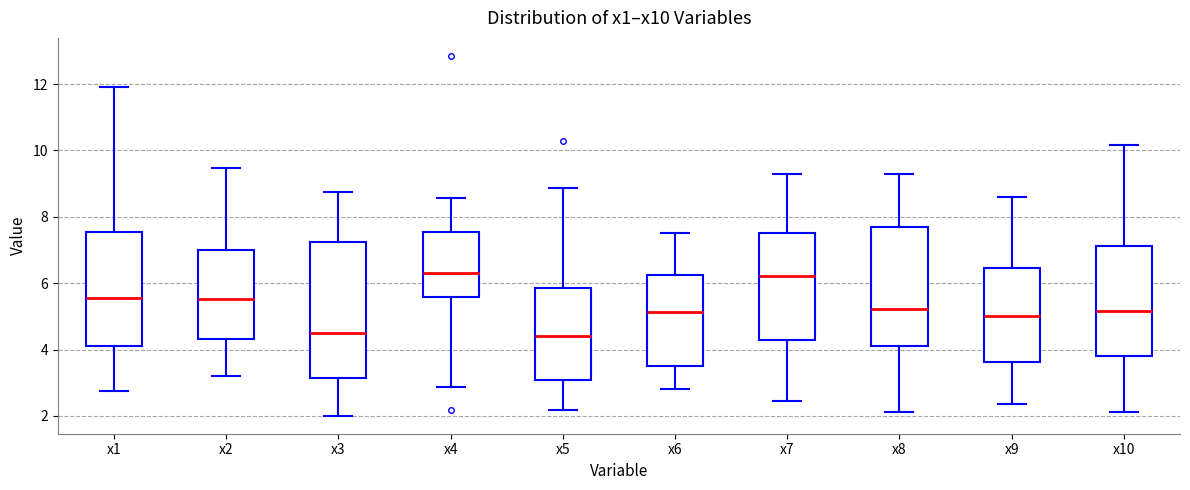

Where does the lower whisker of the box for x4 end on the y-axis? The values are not printed on the chart, so give them approximately, as read against the axis.

2.8